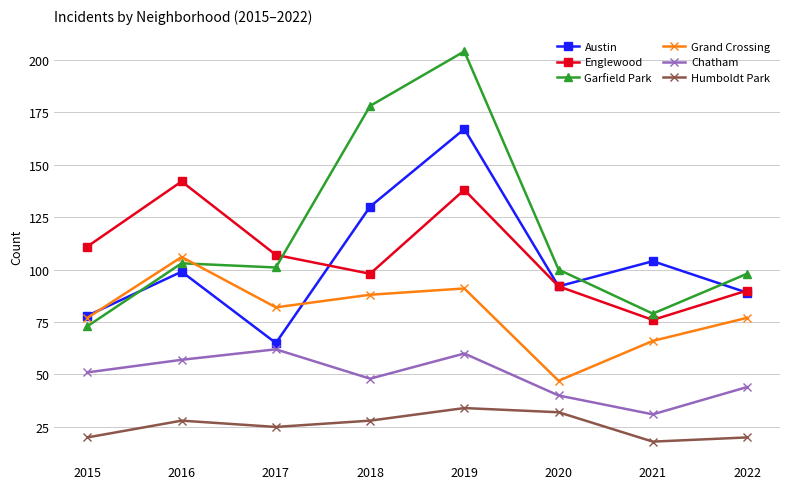

What is the value of the Garfield Park point at the 3rd from the left?

101